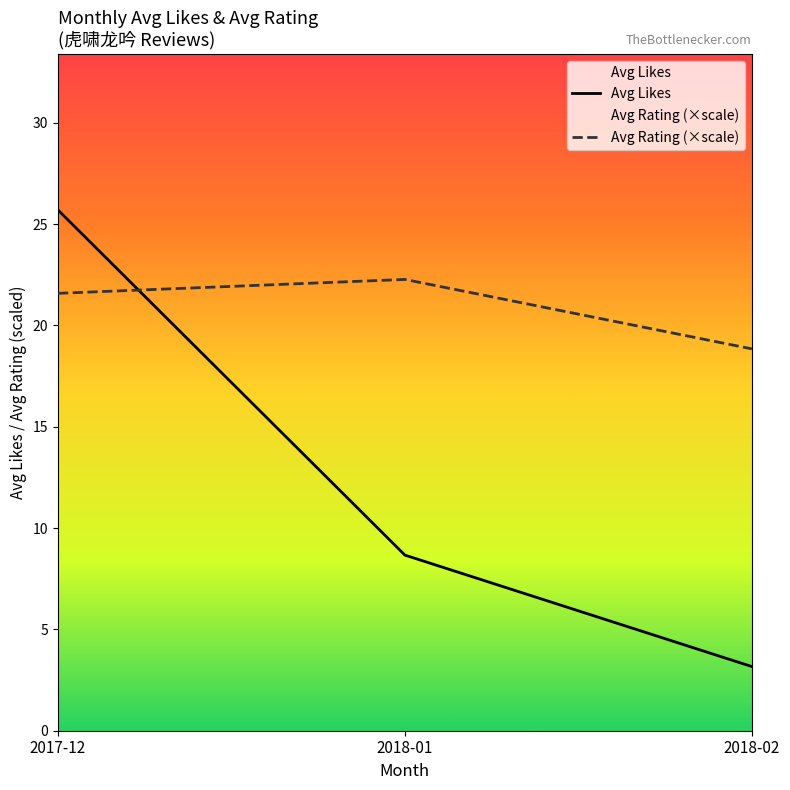

What is the difference between the highest and lowest values at 2017-12?

4.1